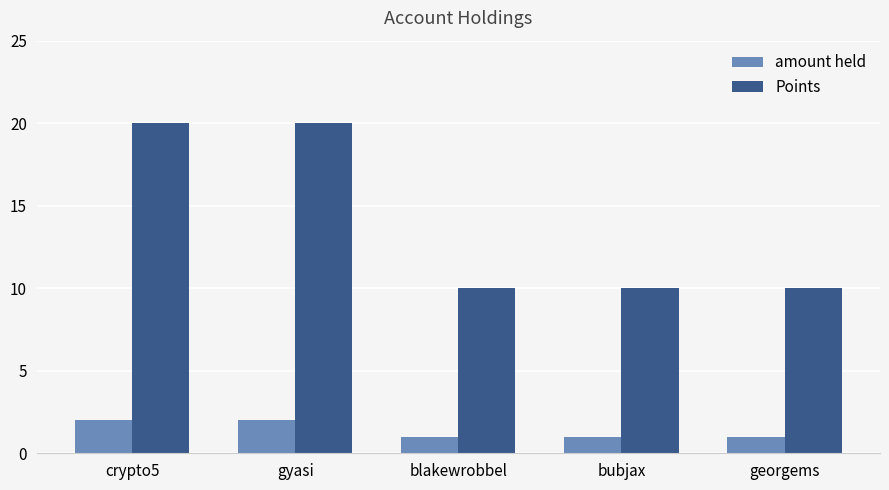

What is the spread (max minus min) of values at gyasi?

18